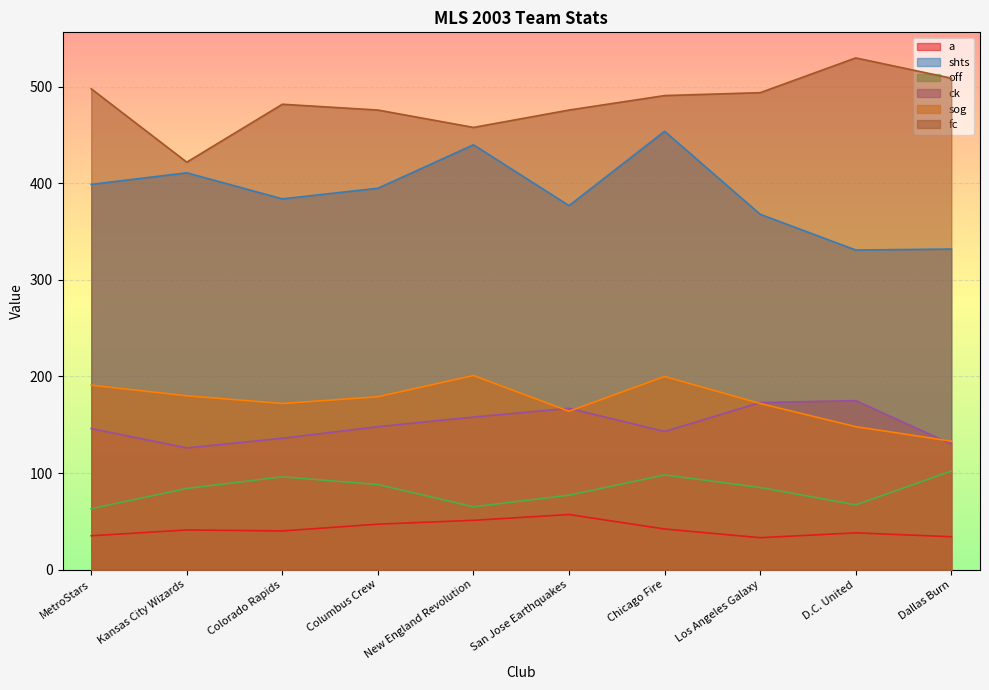

What is the minimum value for shts?

331